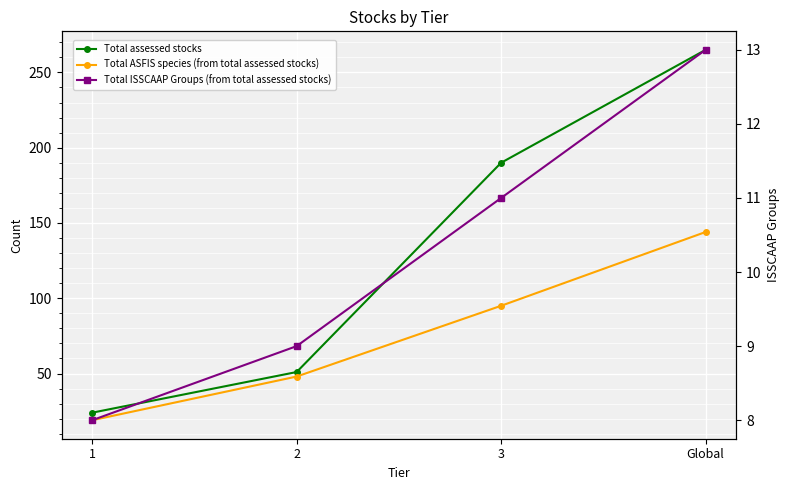

What is the highest value of the Total ASFIS species (from total assessed stocks) series?

144